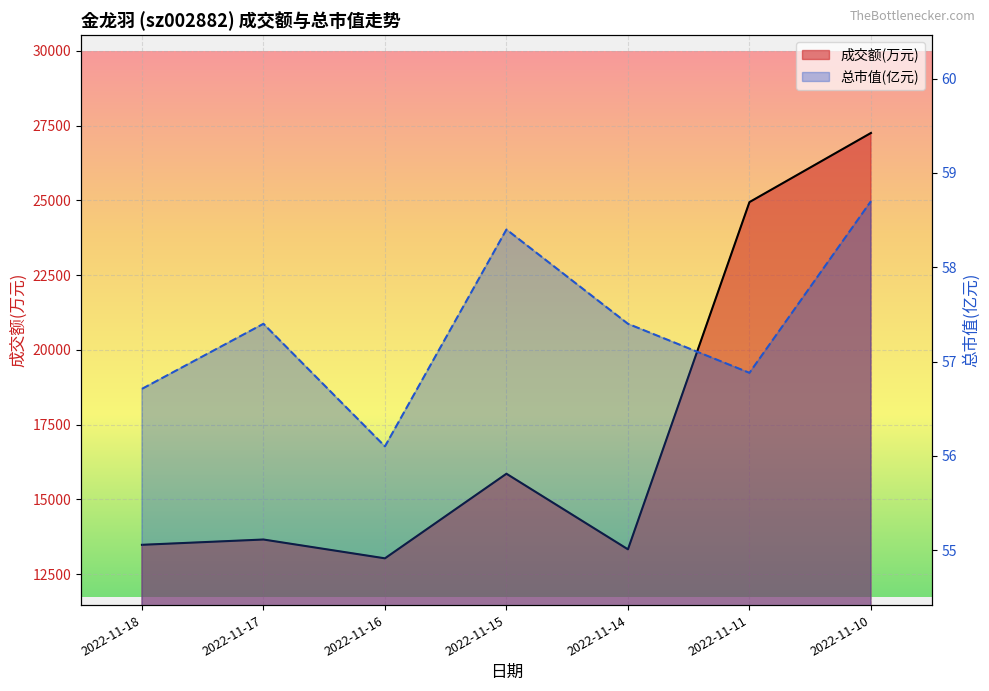

What is the difference between the highest and lowest values at 2022-11-11?

24885.1